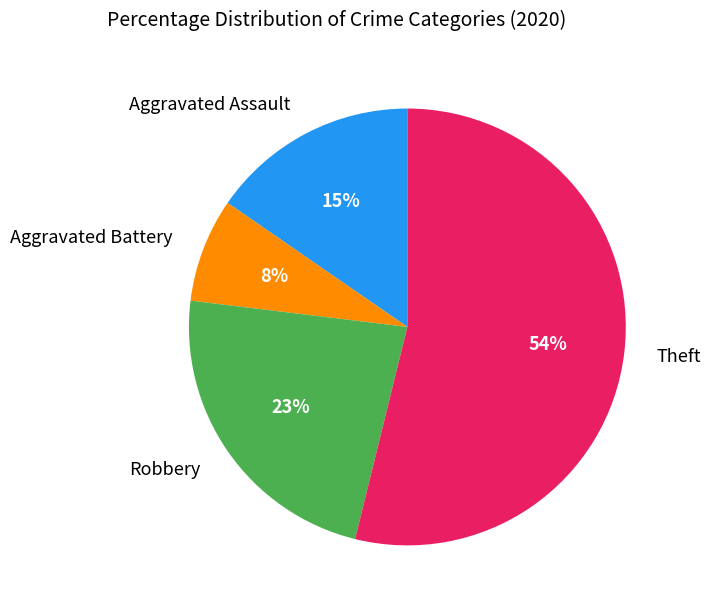

Count the number of slices in the pie.

4